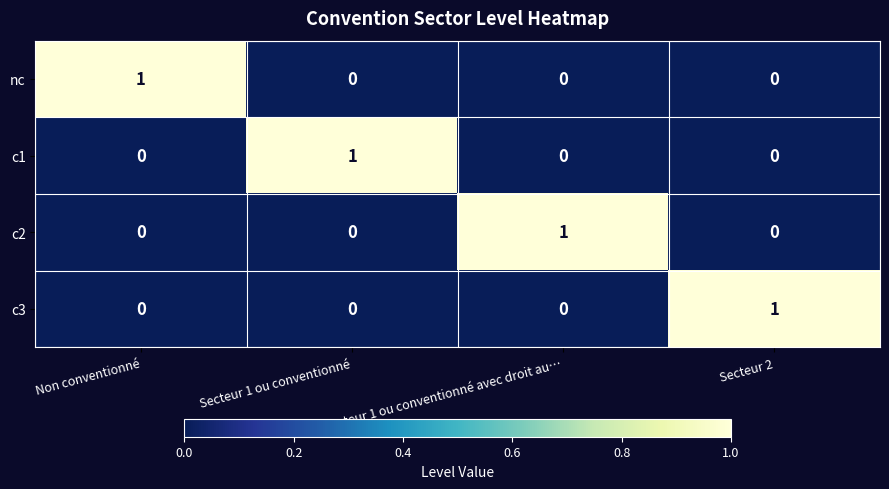

Count the c1 values in the range 0 to 1.

4